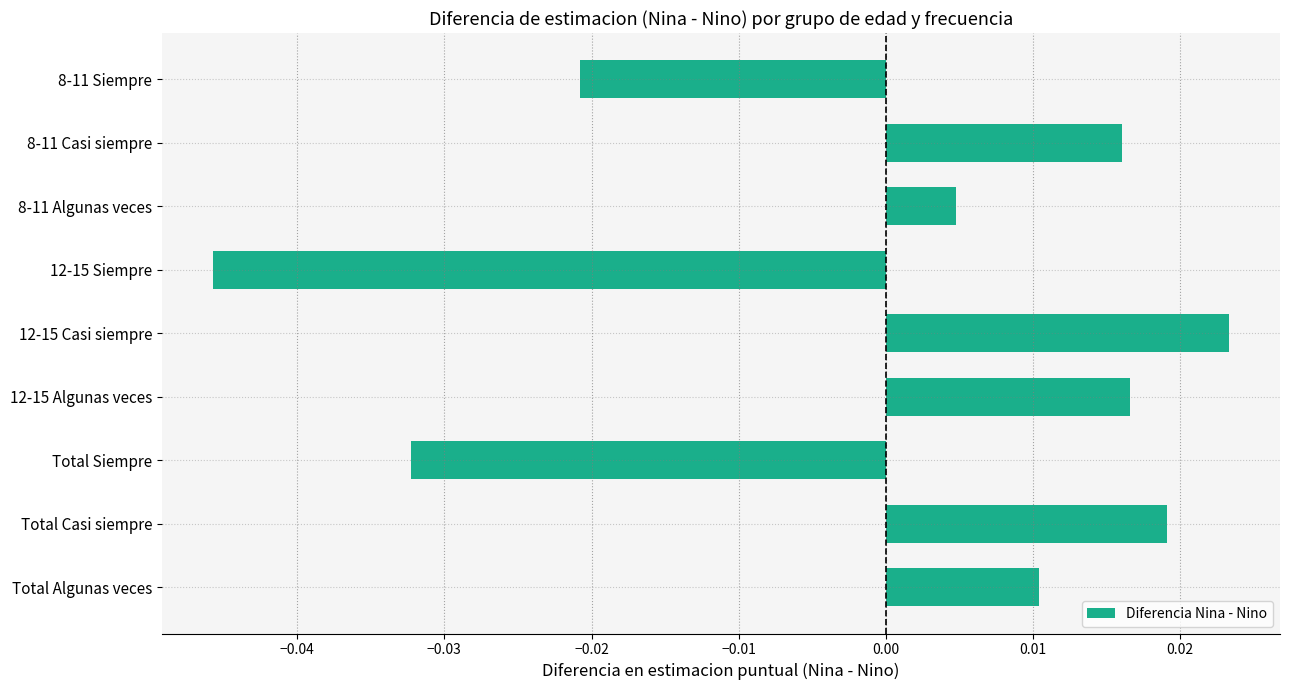

How many negative values are there?

3